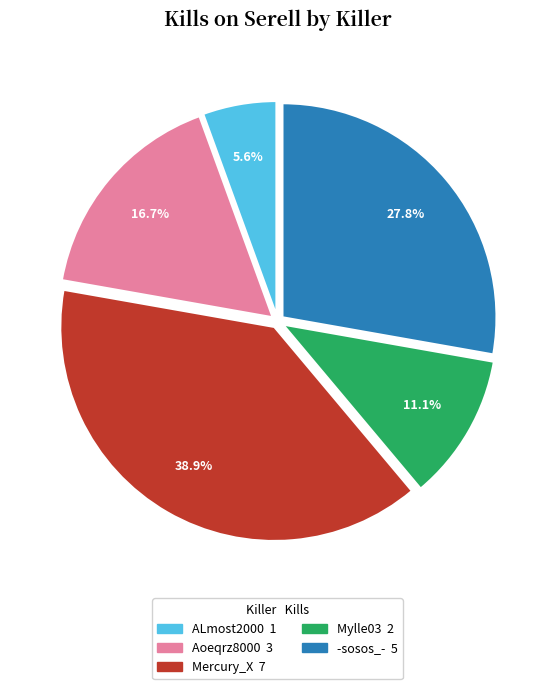

Is there any slice that represents more than half of the pie?

No